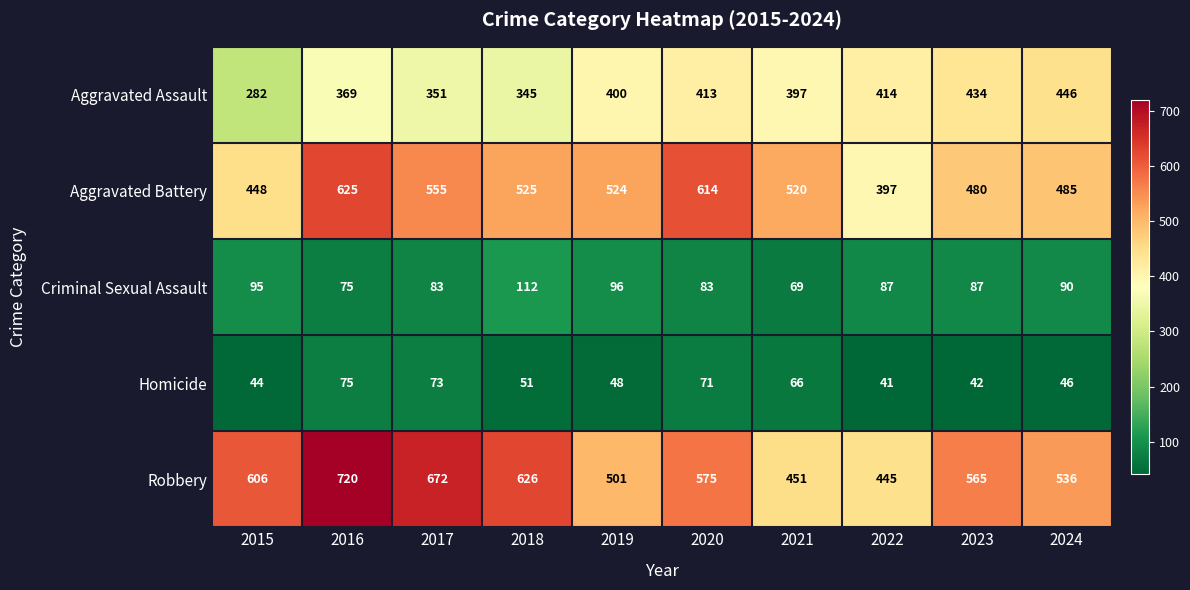

List the series in order of their peak value, highest first.

Robbery, Aggravated Battery, Aggravated Assault, Criminal Sexual Assault, Homicide